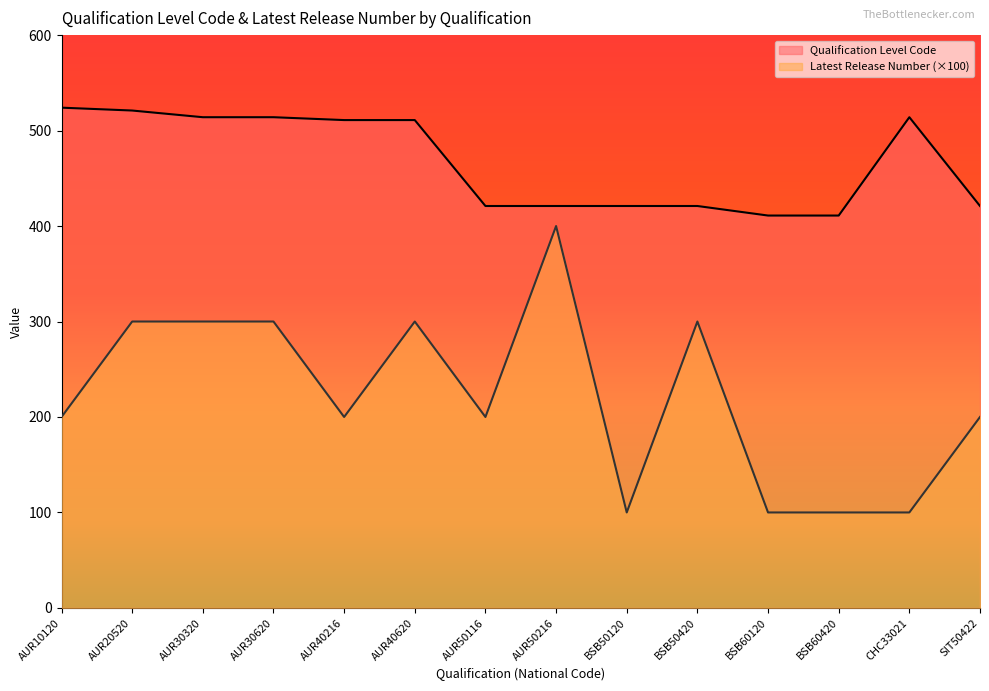

Is it true that Latest Release Number equals 263 at AUR50216?

False